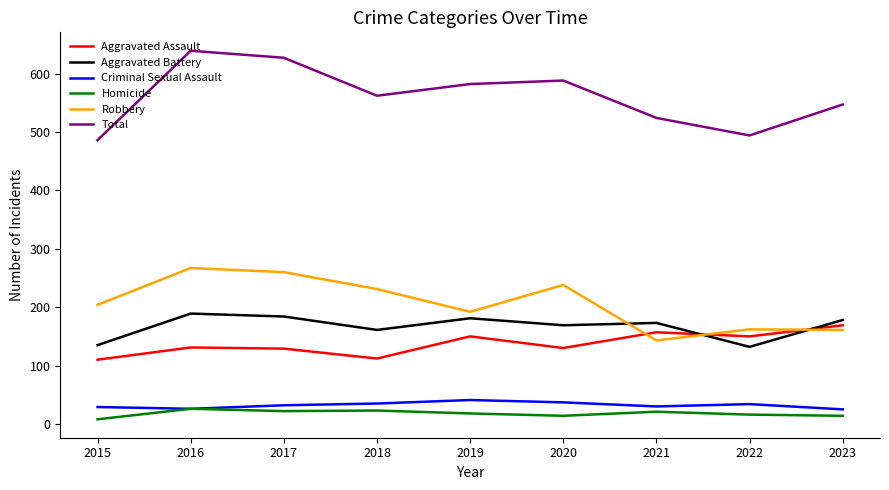

Which series has the widest spread of values?

Total